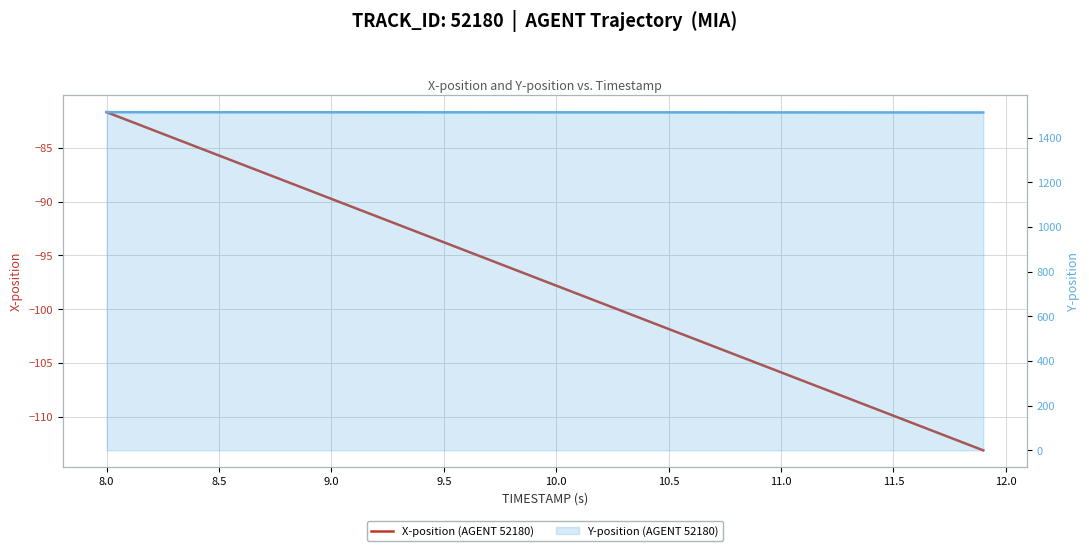

True or false: Y-position (AGENT 52180) and X-position (AGENT 52180) cross at least once.

False